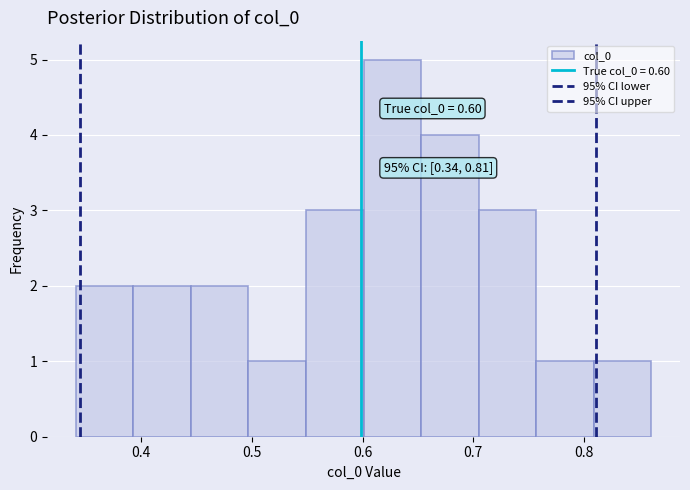

Over which range of the x-axis is the bar tallest?

0.60 to 0.65